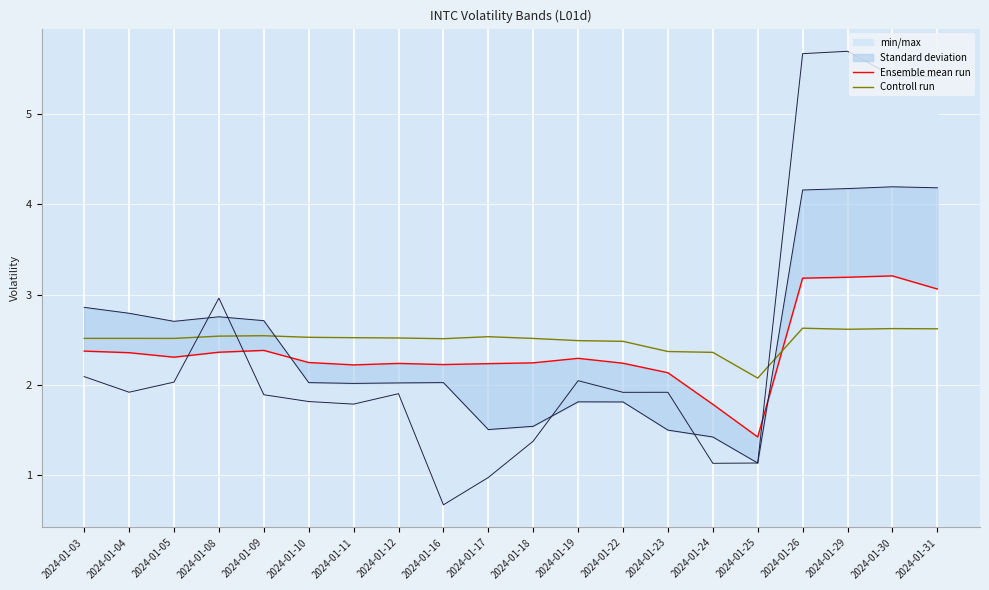

At how many categories does at least one series exceed 3?

4